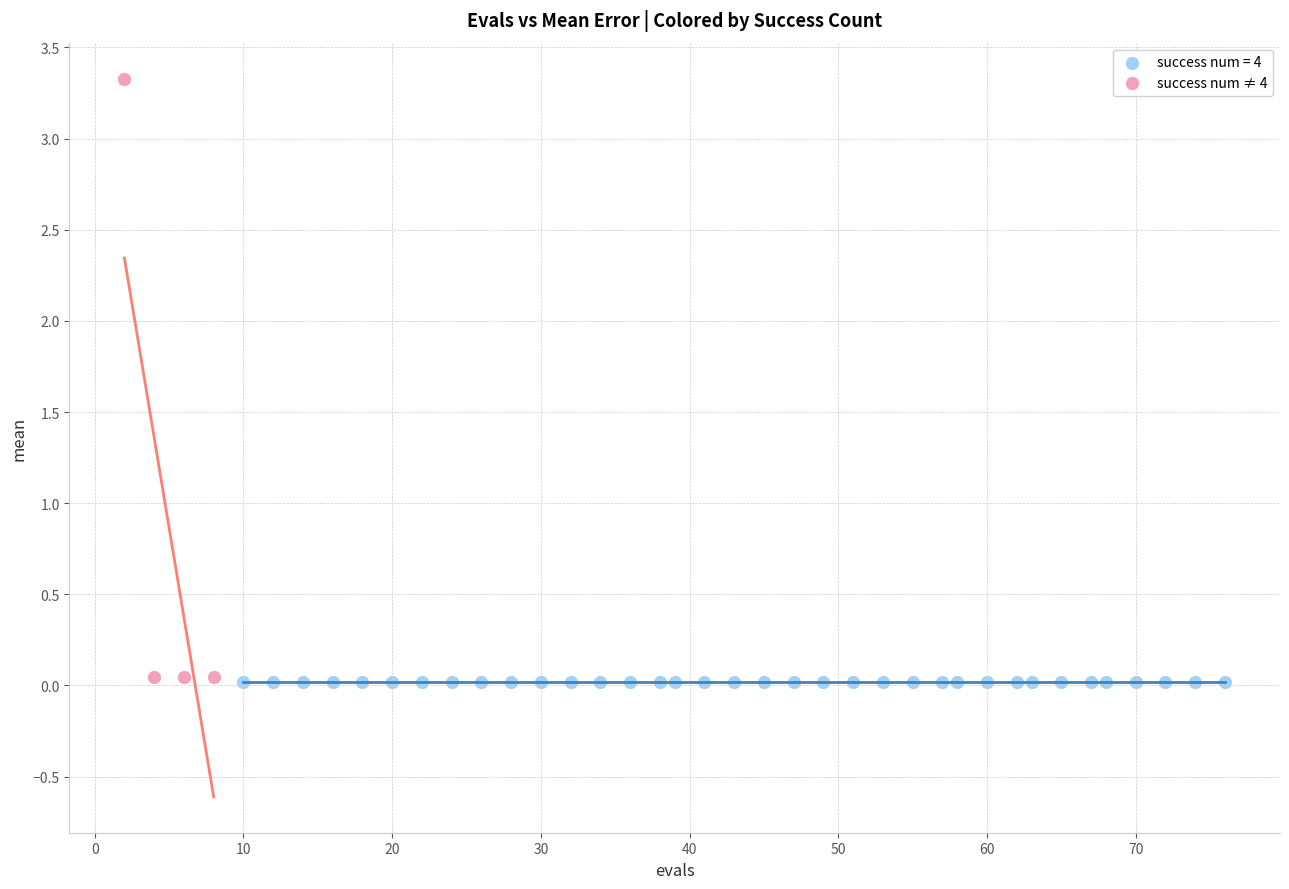

Which series reaches the maximum Y coordinate?

success num ≠ 4